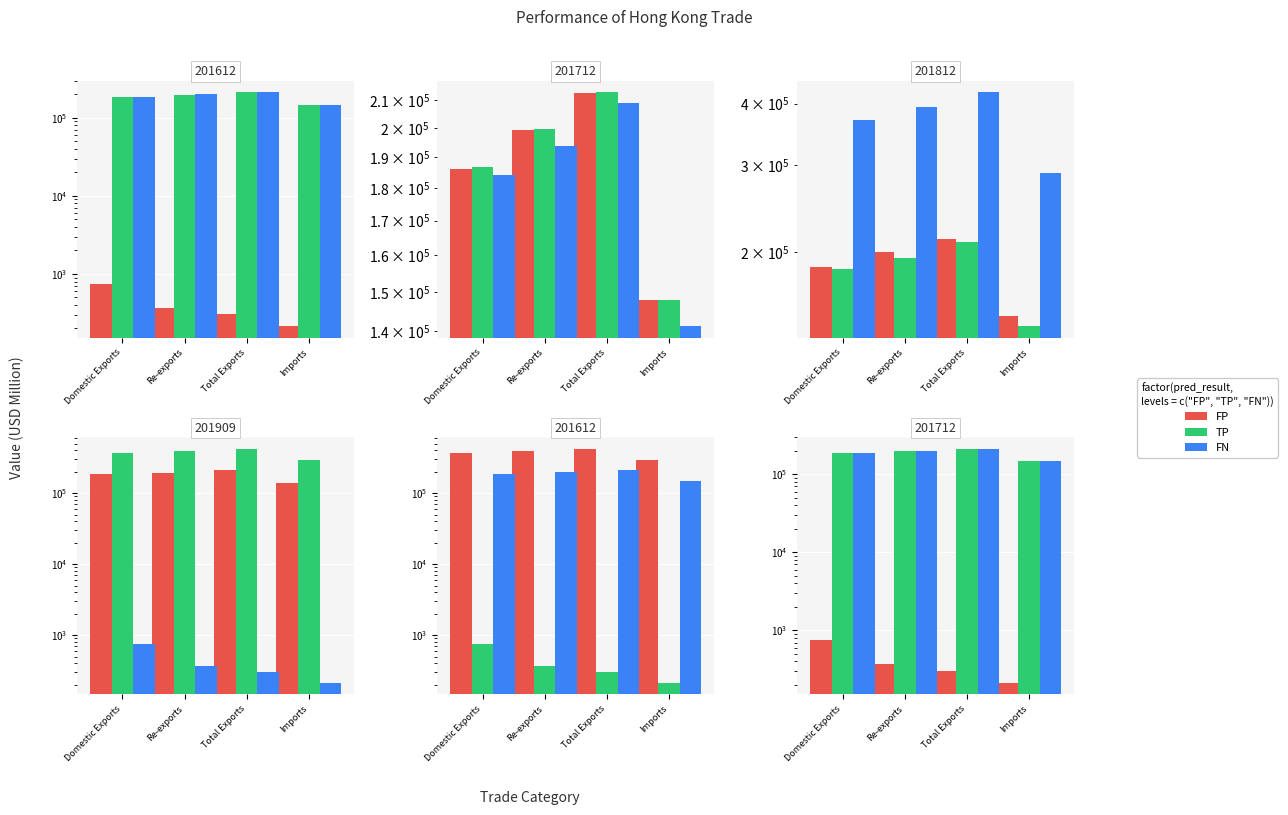

What is the sum of the FN values at Total Exports and Imports?

360961.7